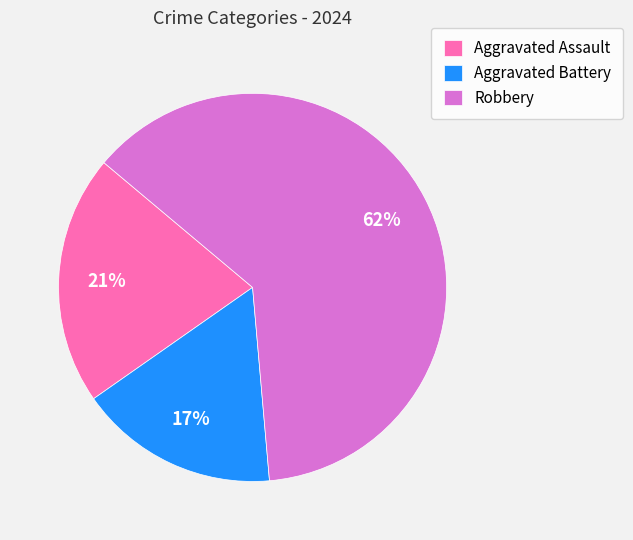

To the nearest percent, what portion does Aggravated Battery represent?

17%